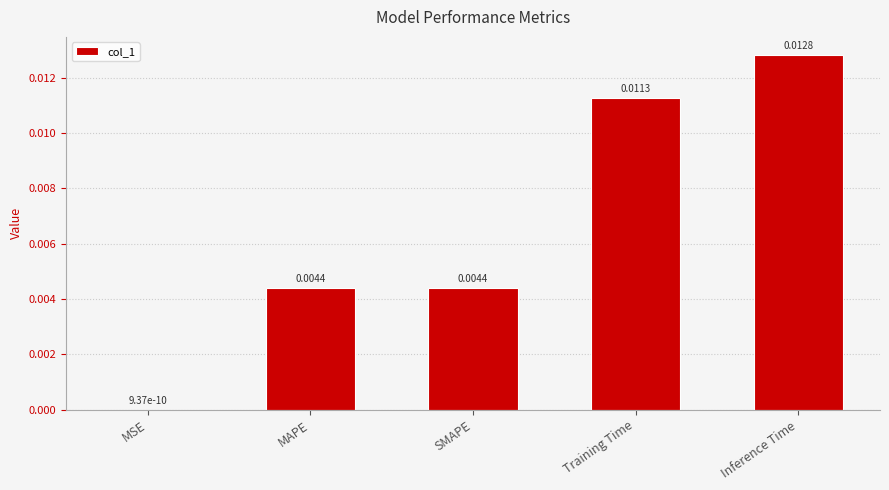

Which has a higher value, MSE or Training Time?

Training Time